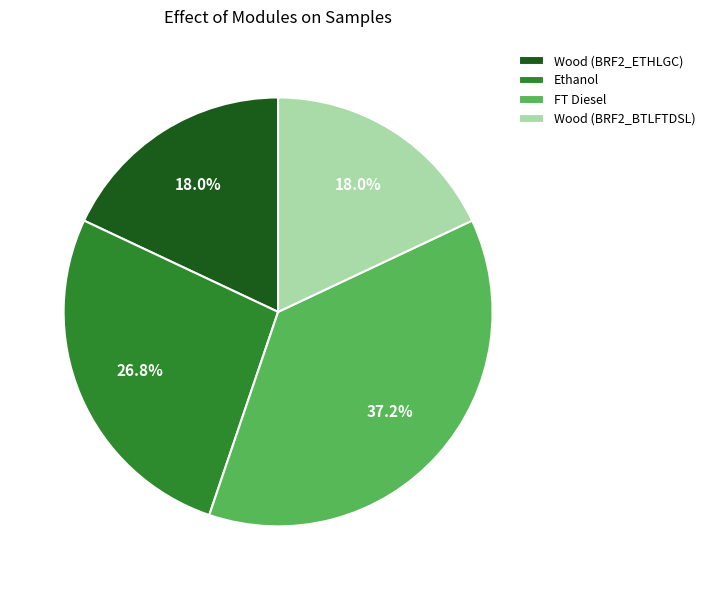

Between Wood (BRF2_ETHLGC) and FT Diesel, which is larger?

FT Diesel